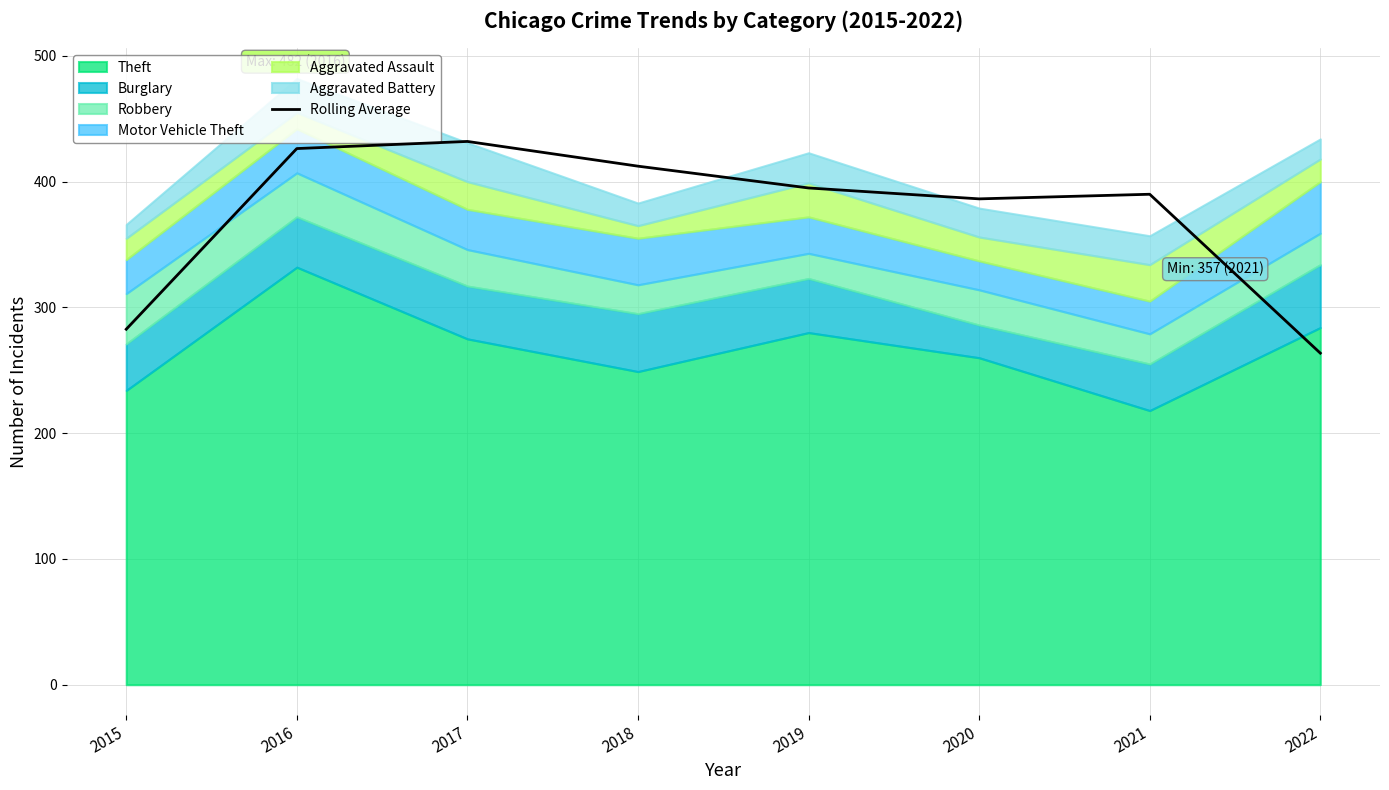

Where is the first local minimum?

2020